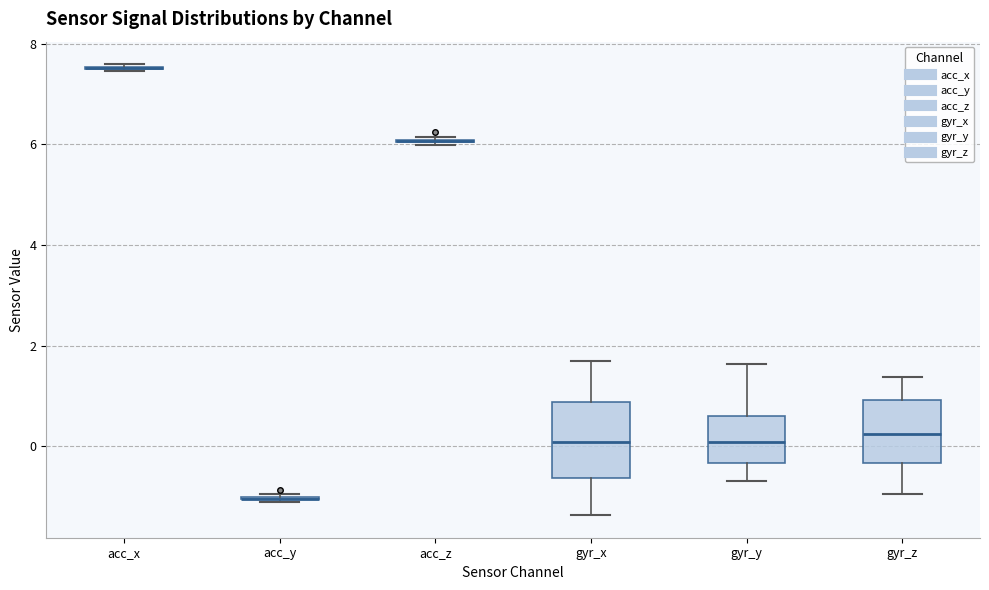

Reading left to right, read every box against the y-axis: the position of its median line, the range the box covers, and the ends of its whiskers. The values are not printed on the chart, so give them approximately, as read against the axis.

acc_x: box collapsed to a line at 7.6, whiskers 7.4 to 7.6
acc_y: box collapsed to a line at -1.0, whiskers -1.0 to -1.0
acc_z: box collapsed to a line at 6.0, whiskers 6.0 to 6.2
gyr_x: median 0.0, box -0.6 to 0.8, whiskers -1.4 to 1.6
gyr_y: median 0.0, box -0.4 to 0.6, whiskers -0.6 to 1.6
gyr_z: median 0.2, box -0.4 to 1.0, whiskers -1.0 to 1.4